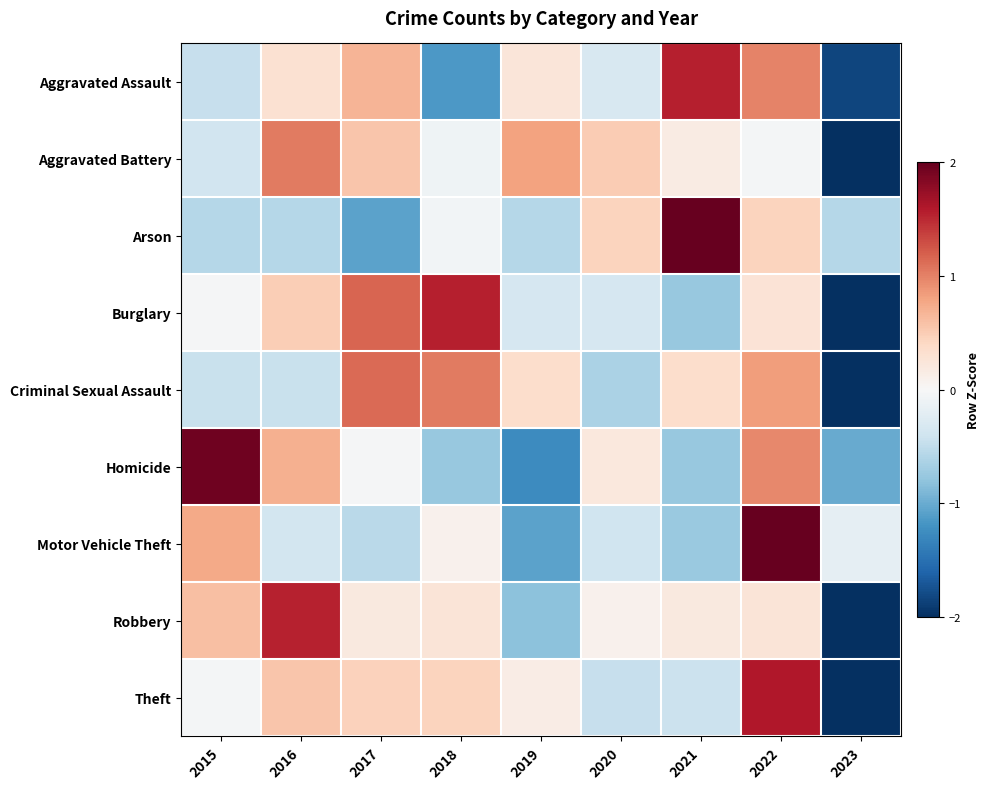

Rank the series by their maximum value, from lowest to highest.

Aggravated Battery, Criminal Sexual Assault, Robbery, Aggravated Assault, Burglary, Theft, Homicide, Motor Vehicle Theft, Arson